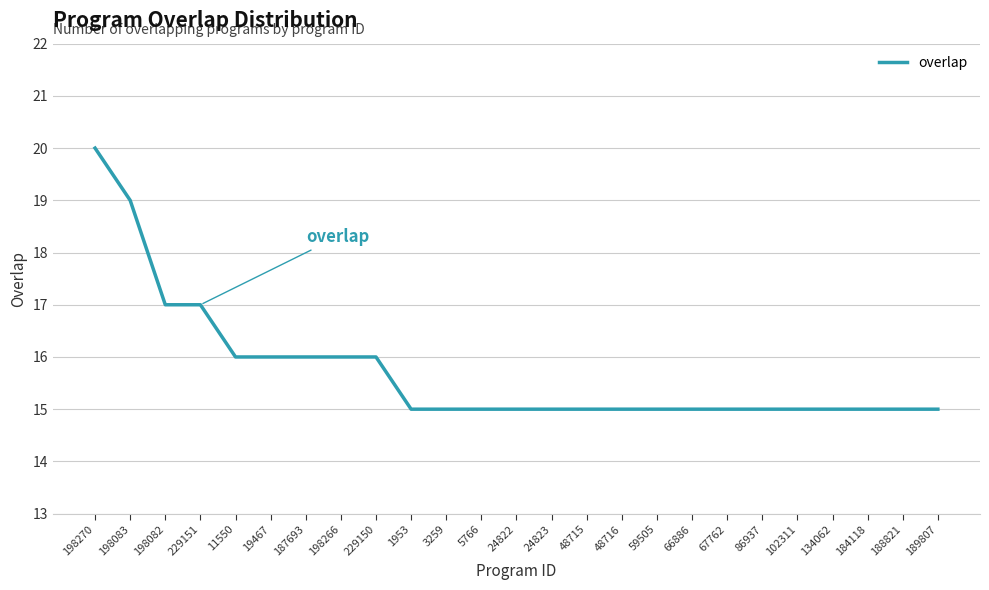

What is the average value?

16